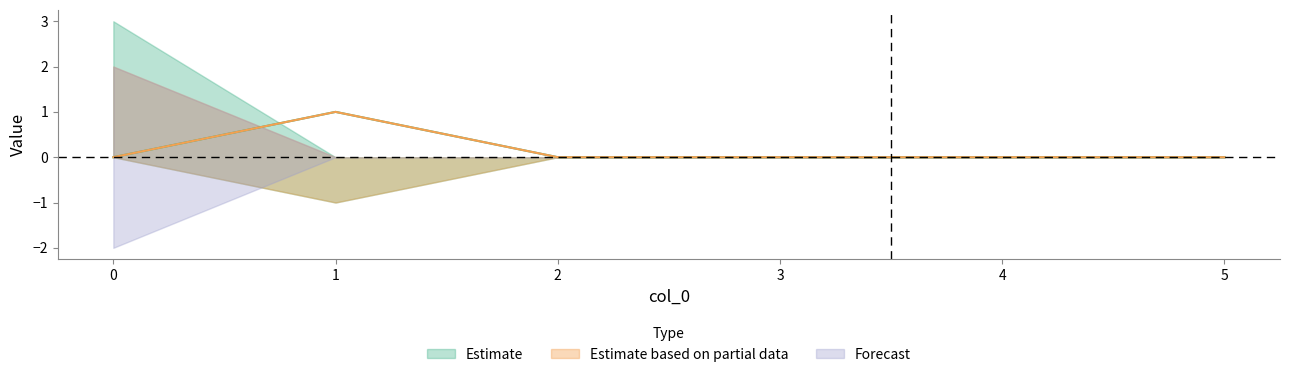

True or false: t_b_seconds has a value of 1 at 0.

False